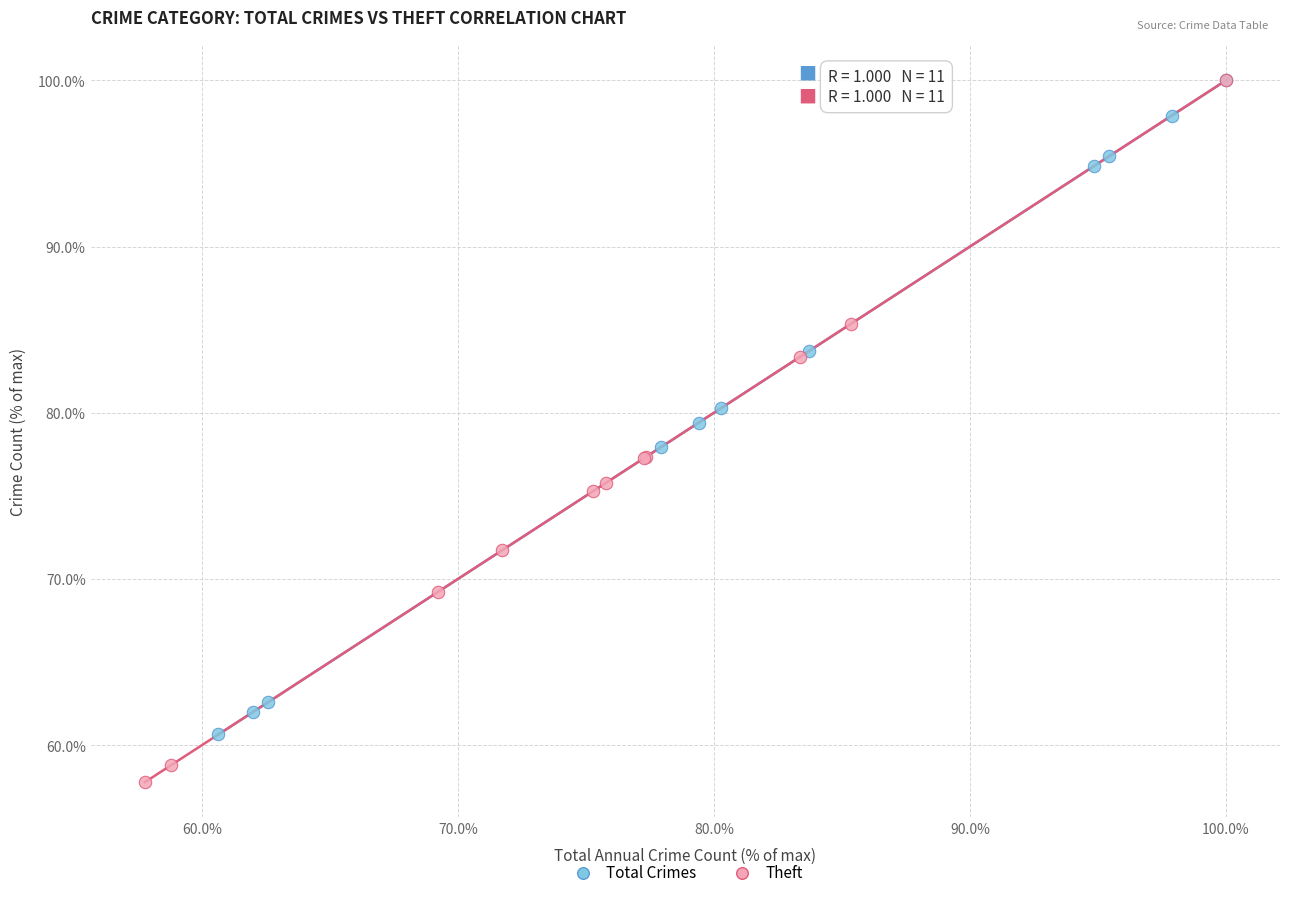

Which series has the largest Y range (max minus min)?

Theft